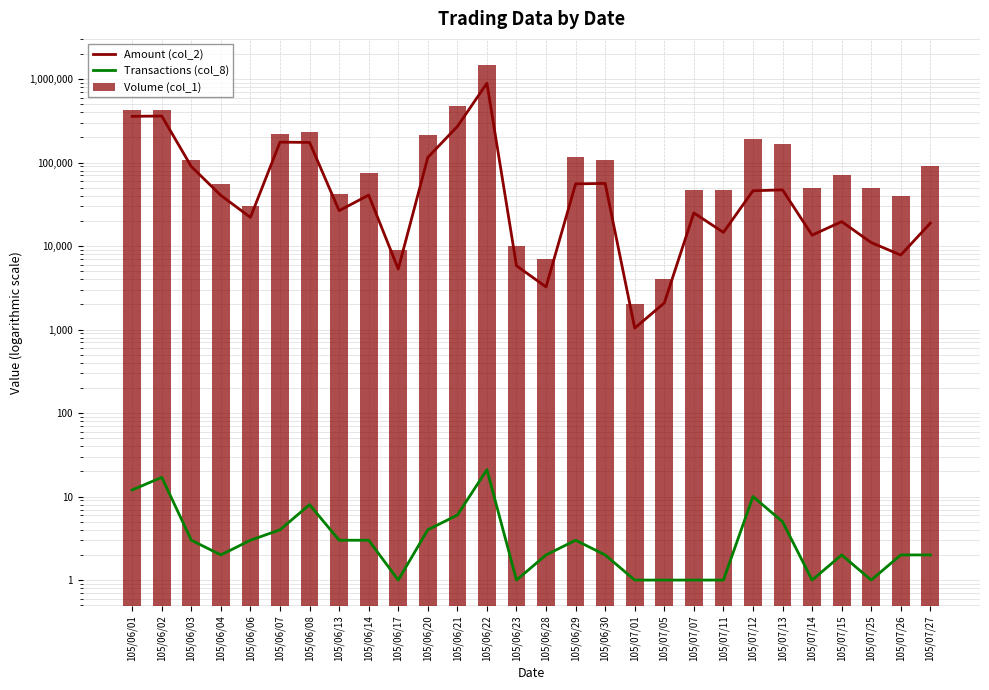

At which label does Transactions (col_8) first exceed 3?

105/06/01